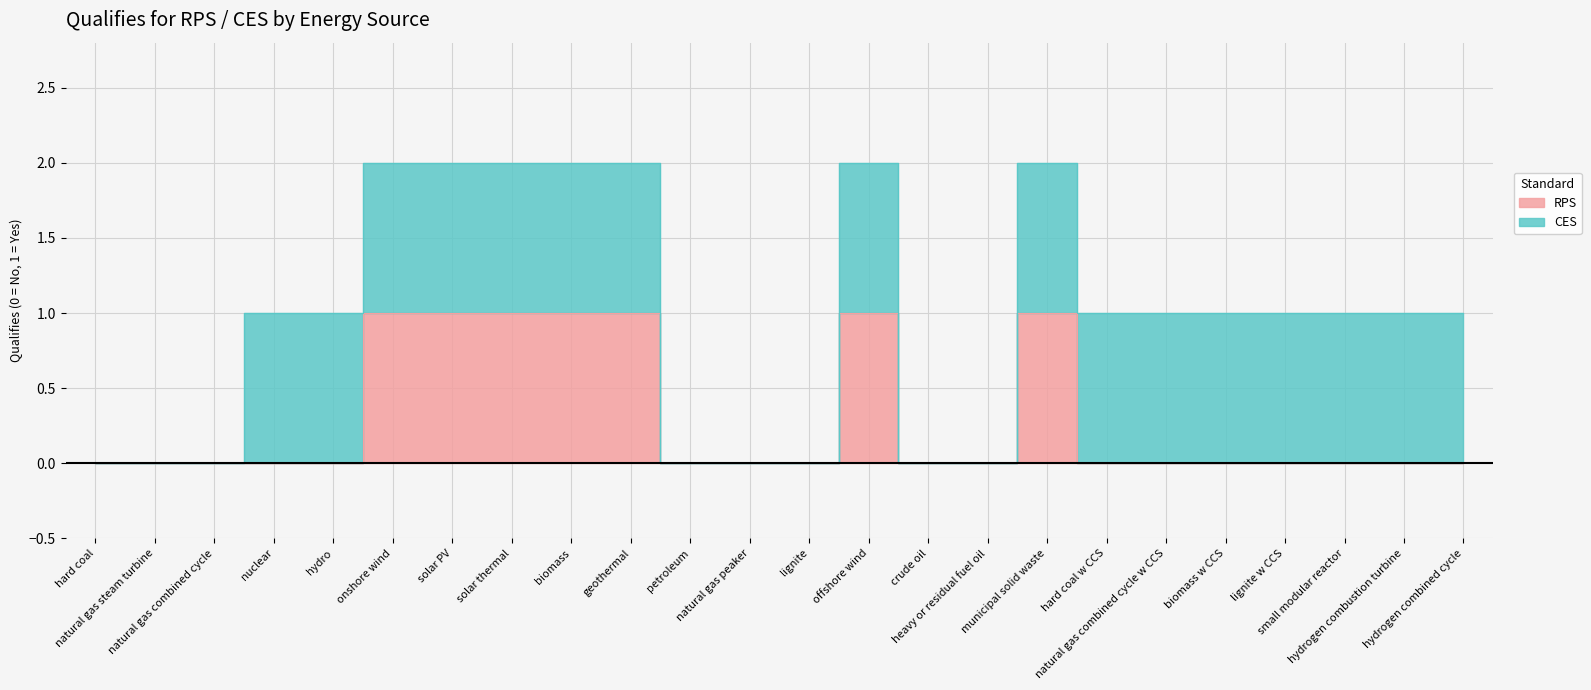

Is it true that the value at hydrogen combined cycle is 1?

False